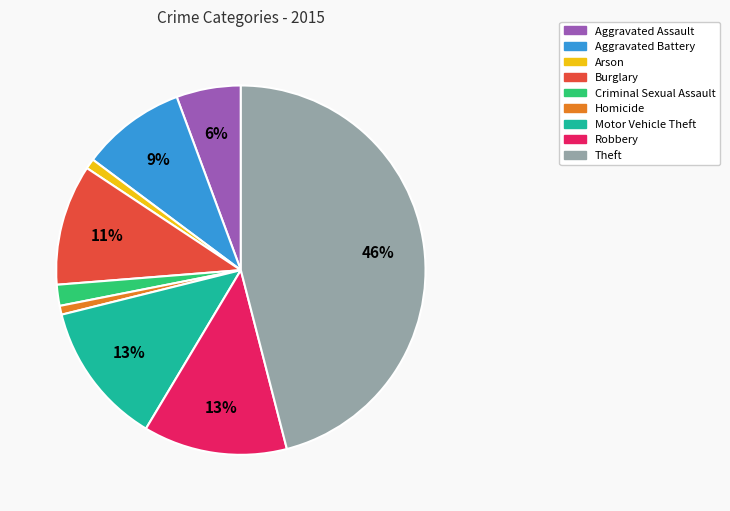

How many segments does this pie chart have?

9